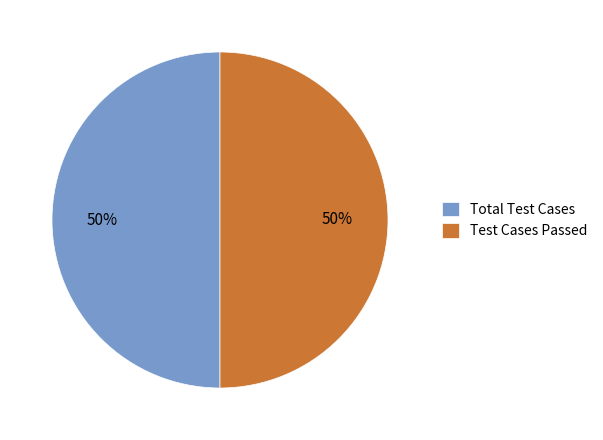

The Test Cases Passed slice represents 64% of the pie. True or false?

False